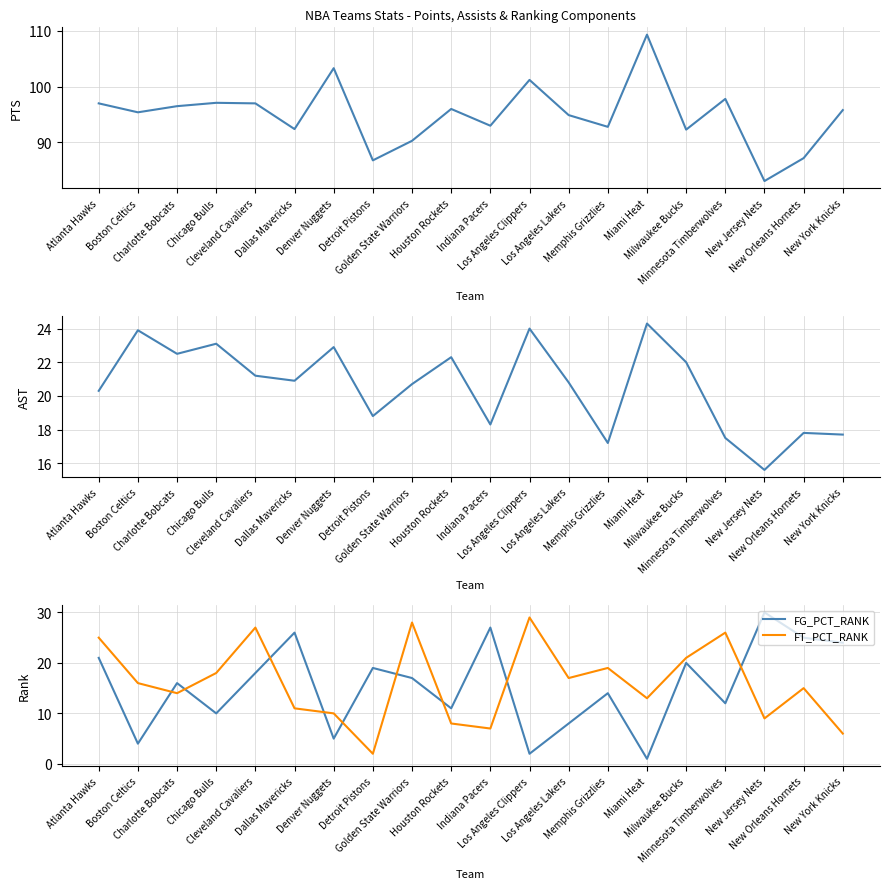

How many data points in AST are above 20?

13